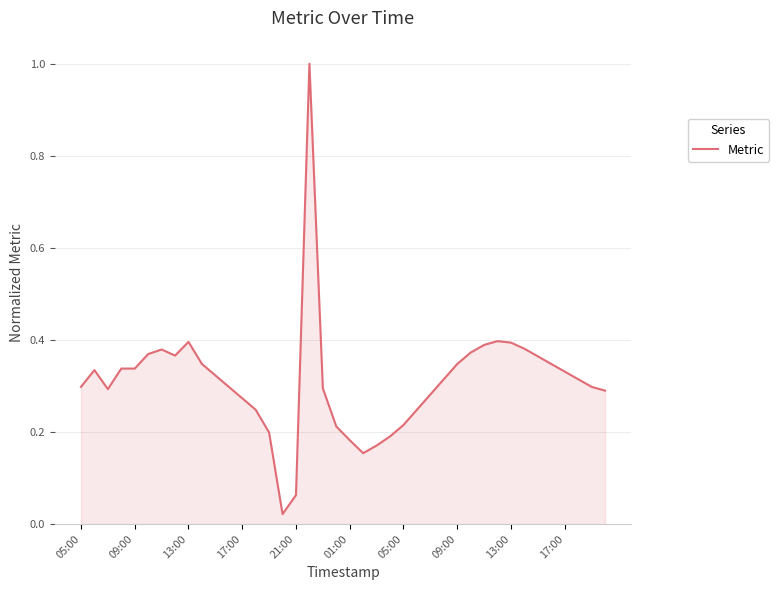

What is the greatest value displayed?

1.0